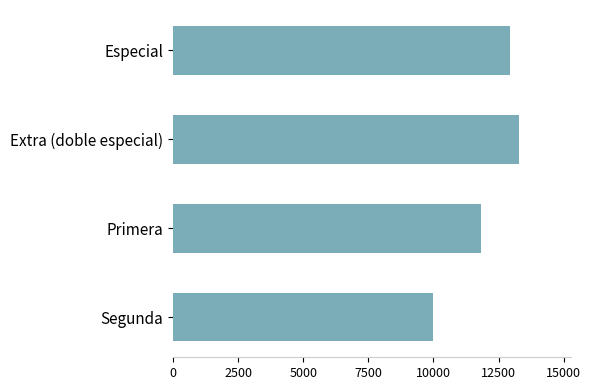

What is the maximum value shown in the chart?

13300